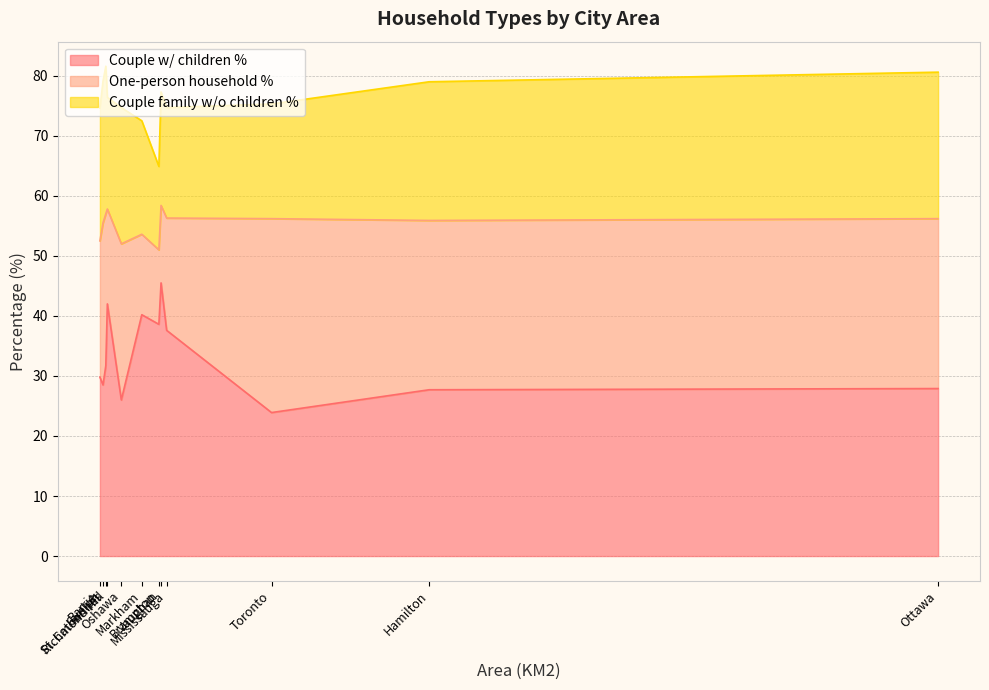

What are all the series names shown in the legend?

Couple w/ children %, One-person household %, Couple family w/o children %